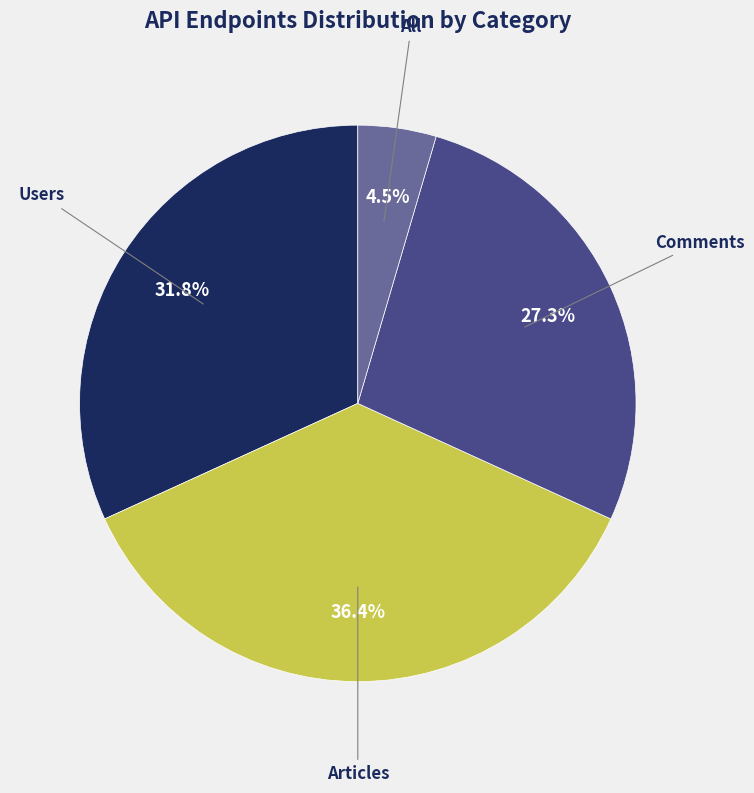

To the nearest percent, what is the difference between the largest and smallest slice percentages?

32%